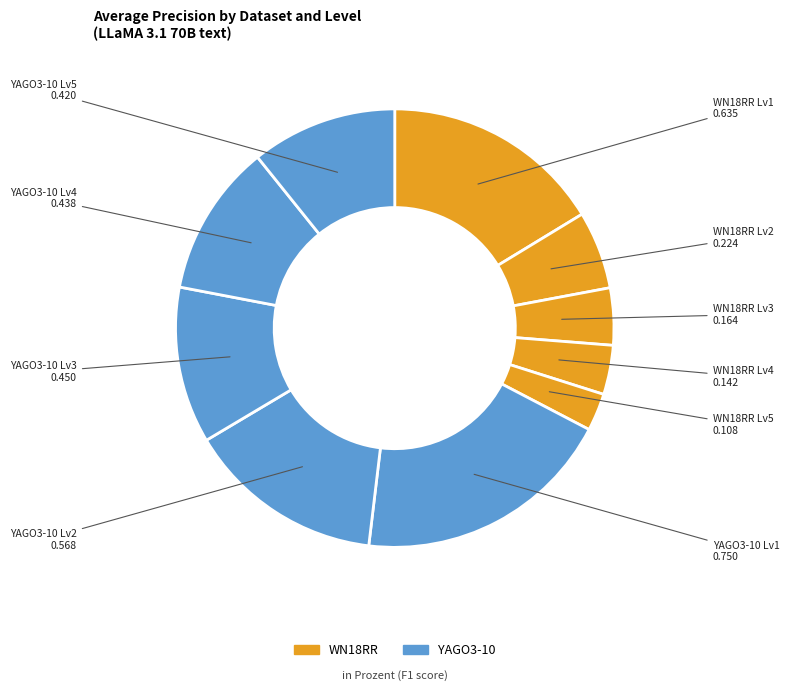

Which slice is the largest?

YAGO3-10 Lv1